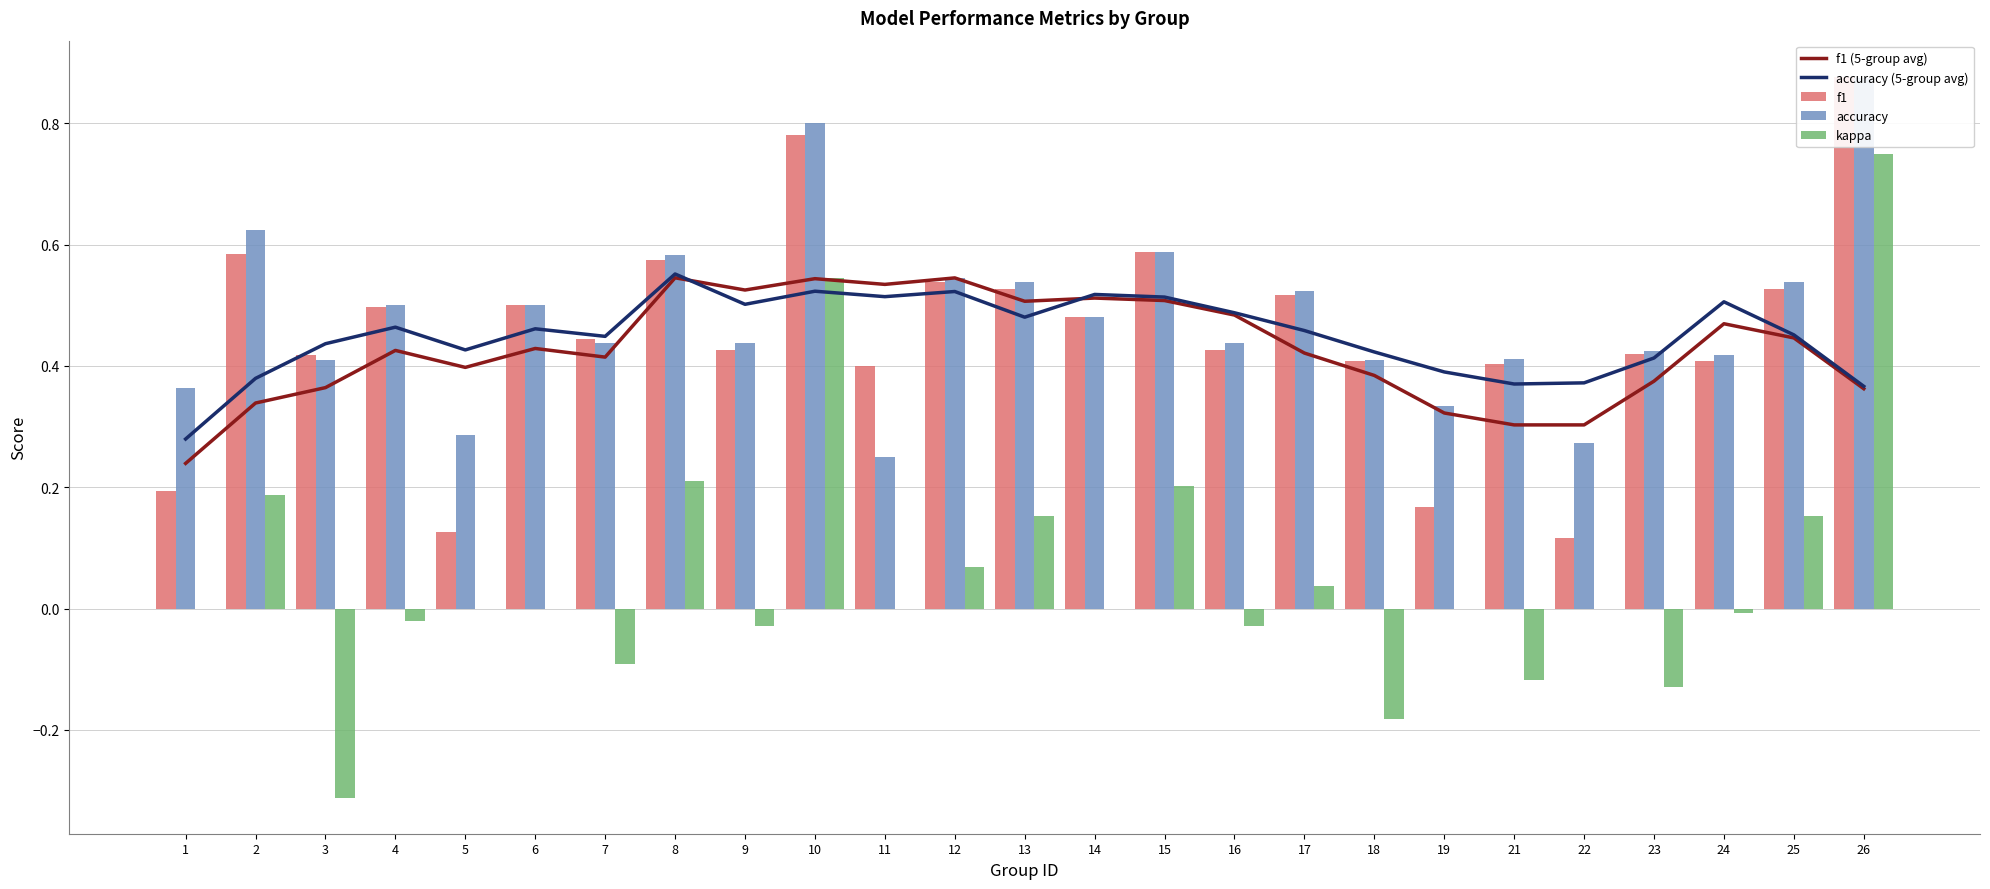

Reading left to right, what are all the values shown in this chart?

f1 (5-group avg): 1=0.2	2=0.3	3=0.4	4=0.4	5=0.4	6=0.4	7=0.4	8=0.5	9=0.5	10=0.5	11=0.5	12=0.5	13=0.5	14=0.5	15=0.5	16=0.5	17=0.4	18=0.4	19=0.3	21=0.3	22=0.3	23=0.4	24=0.5	25=0.4	26=0.4
accuracy (5-group avg): 1=0.3	2=0.4	3=0.4	4=0.5	5=0.4	6=0.5	7=0.4	8=0.6	9=0.5	10=0.5	11=0.5	12=0.5	13=0.5	14=0.5	15=0.5	16=0.5	17=0.5	18=0.4	19=0.4	21=0.4	22=0.4	23=0.4	24=0.5	25=0.5	26=0.4
f1: 1=0.2	2=0.6	3=0.4	4=0.5	5=0.1	6=0.5	7=0.4	8=0.6	9=0.4	10=0.8	11=0.4	12=0.5	13=0.5	14=0.5	15=0.6	16=0.4	17=0.5	18=0.4	19=0.2	21=0.4	22=0.1	23=0.4	24=0.4	25=0.5	26=0.9
accuracy: 1=0.4	2=0.6	3=0.4	4=0.5	5=0.3	6=0.5	7=0.4	8=0.6	9=0.4	10=0.8	11=0.2	12=0.5	13=0.5	14=0.5	15=0.6	16=0.4	17=0.5	18=0.4	19=0.3	21=0.4	22=0.3	23=0.4	24=0.4	25=0.5	26=0.9
kappa: 1=0.0	2=0.2	3=-0.3	4=-0.0	5=0.0	6=0.0	7=-0.1	8=0.2	9=-0.0	10=0.5	11=0.0	12=0.1	13=0.2	14=0.0	15=0.2	16=-0.0	17=0.0	18=-0.2	19=0.0	21=-0.1	22=0.0	23=-0.1	24=-0.0	25=0.2	26=0.8